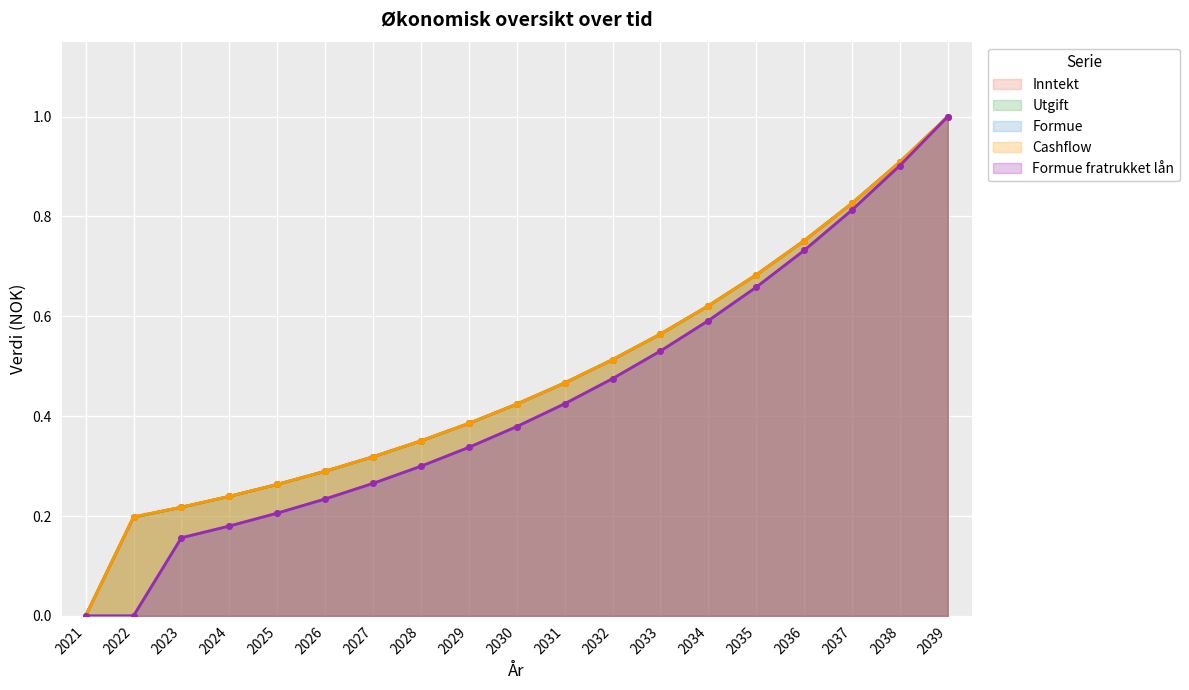

True or false: Inntekt and Cashflow cross at least once.

False